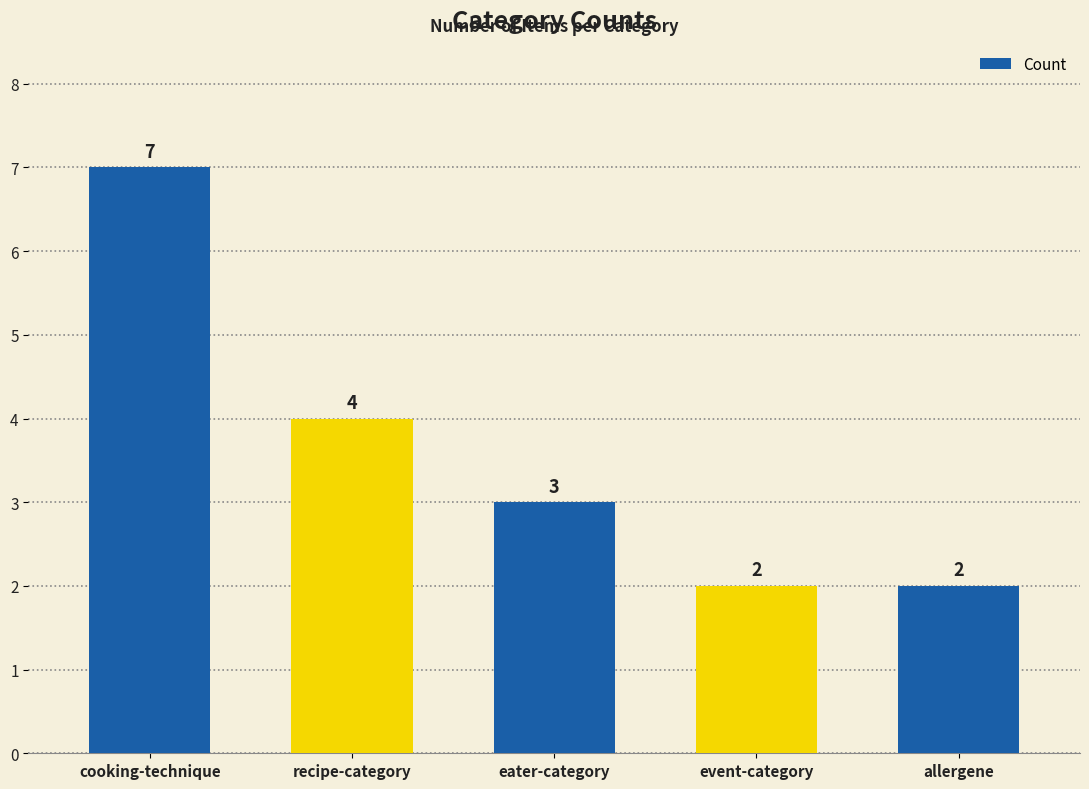

The value at cooking-technique is 7. True or false?

True